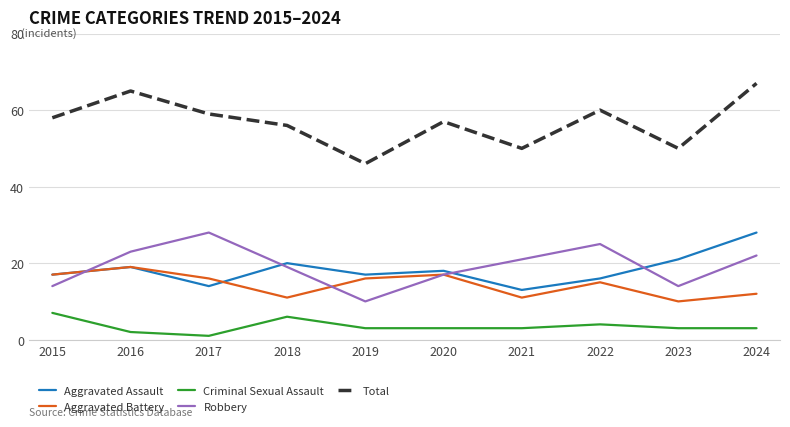

At which label does Criminal Sexual Assault first exceed 3?

2015